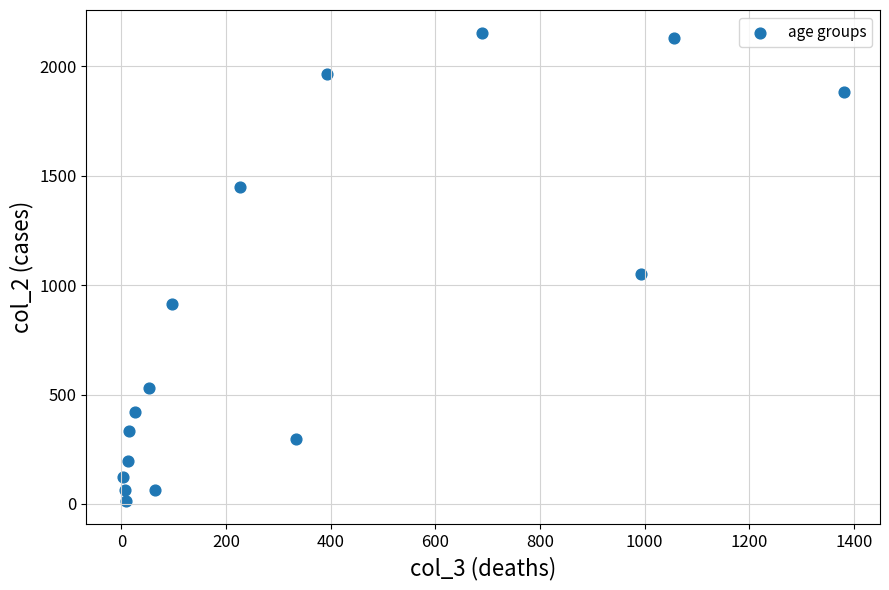

What is the range of X values (max minus min)?

1379